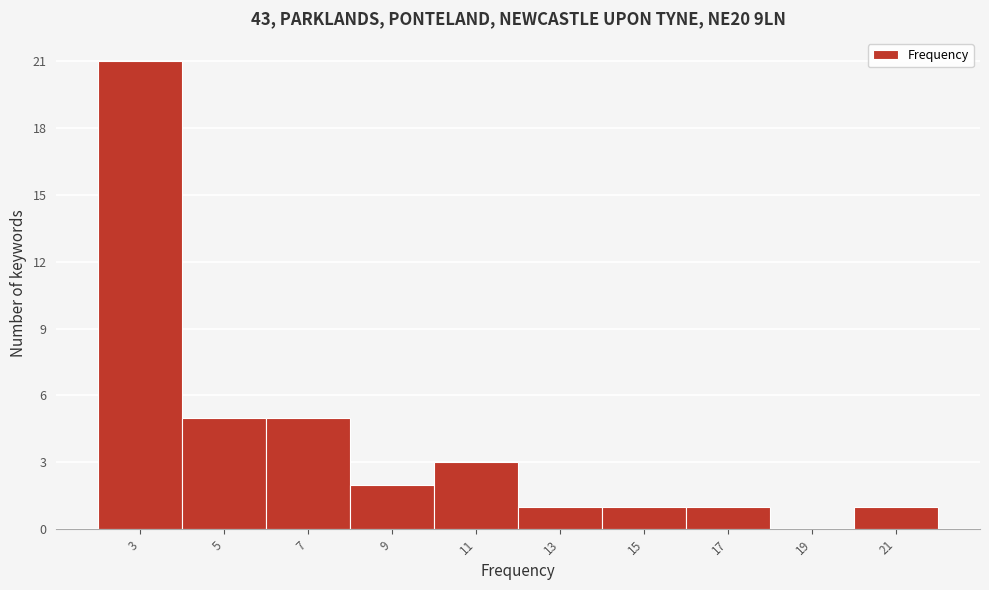

Reading left to right, list all the values displayed in this chart.

3=21	5=5	7=5	9=2	11=3	13=1	15=1	17=1	19=0	21=1